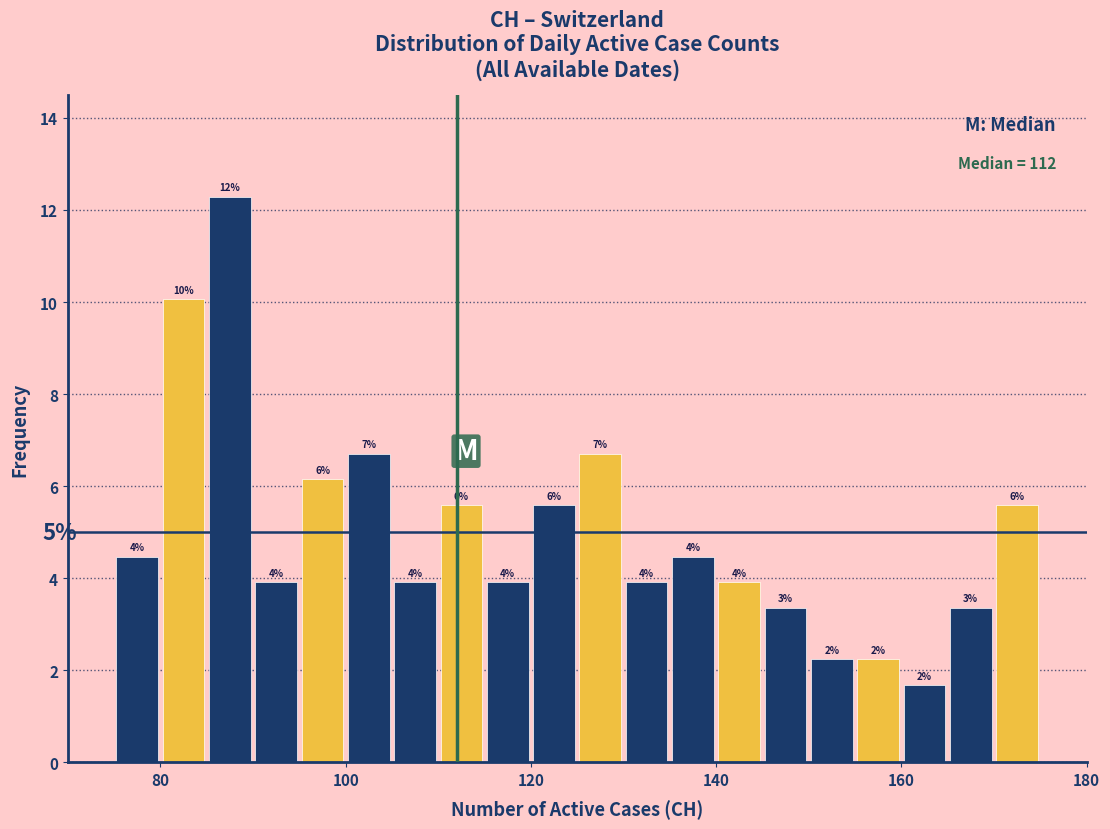

Read against the x-axis, roughly where is the centre of the tallest bar?

88